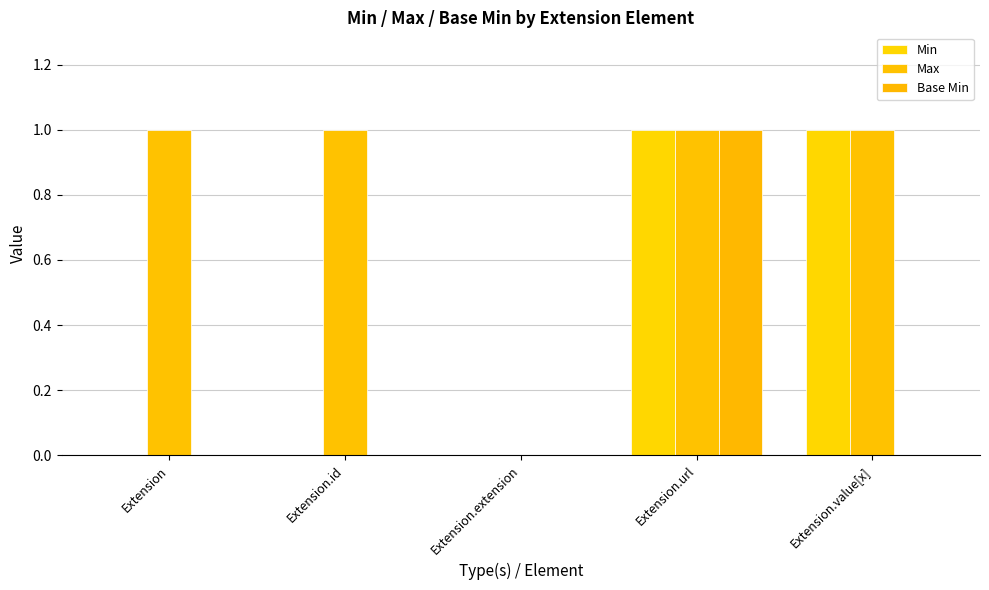

What are all the series names shown in the legend?

Min, Max, Base Min